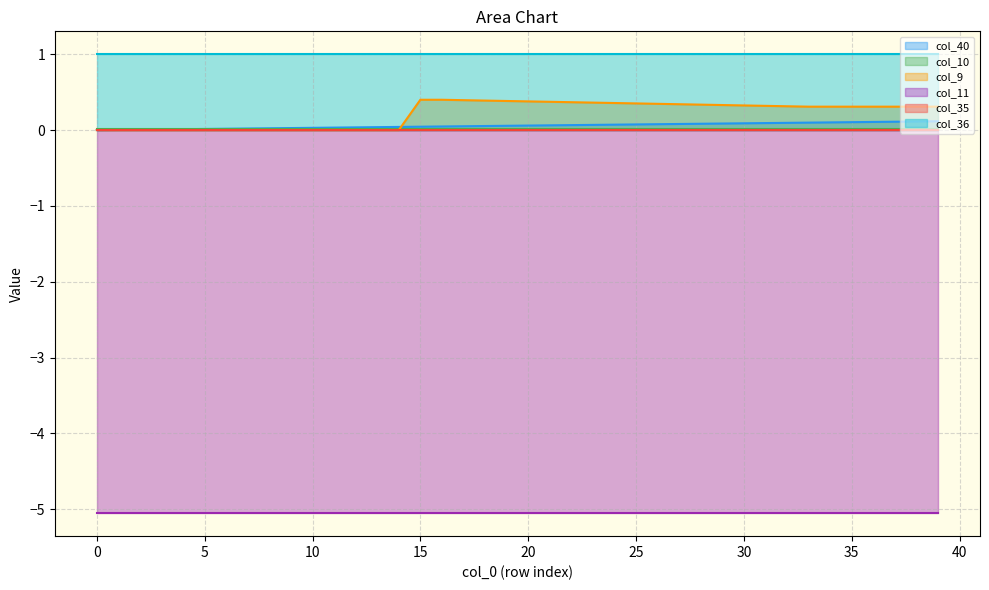

True or false: col_40 and col_11 cross at least once.

False